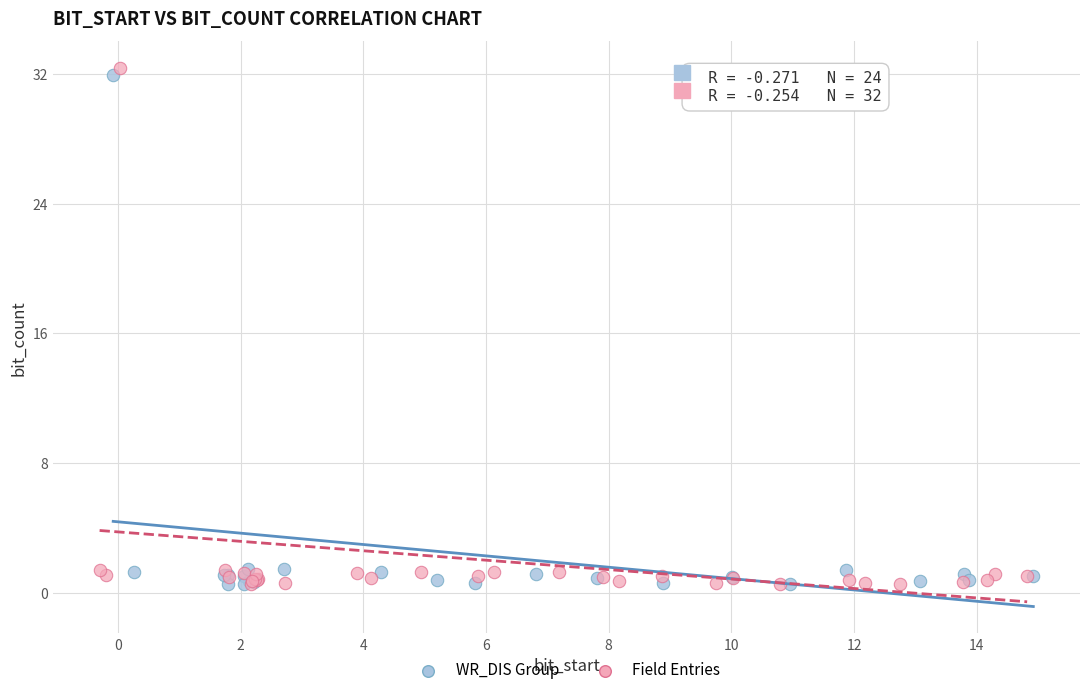

Which series has the widest spread of Y values?

Field Entries